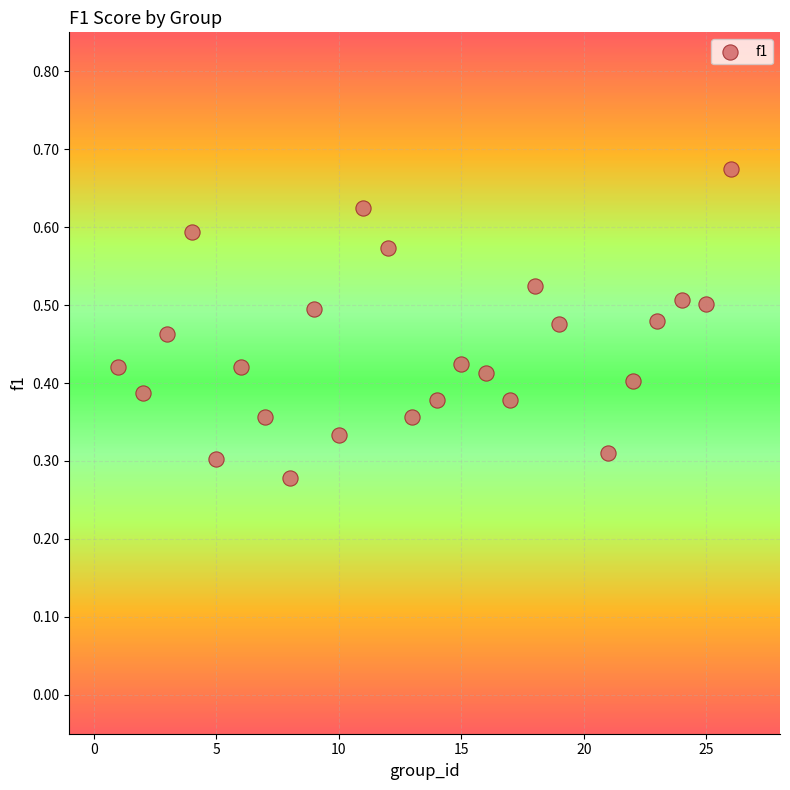

What is the range of X values (max minus min)?

25.0